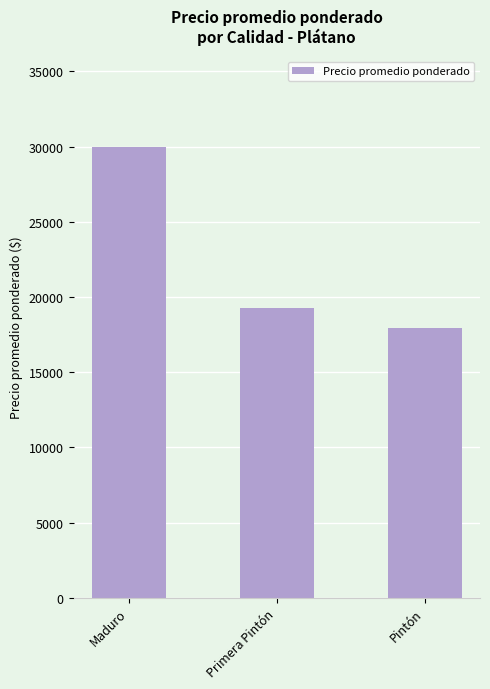

Reading left to right, what are all the values shown in this chart?

30000.0	19250.0	17919.3